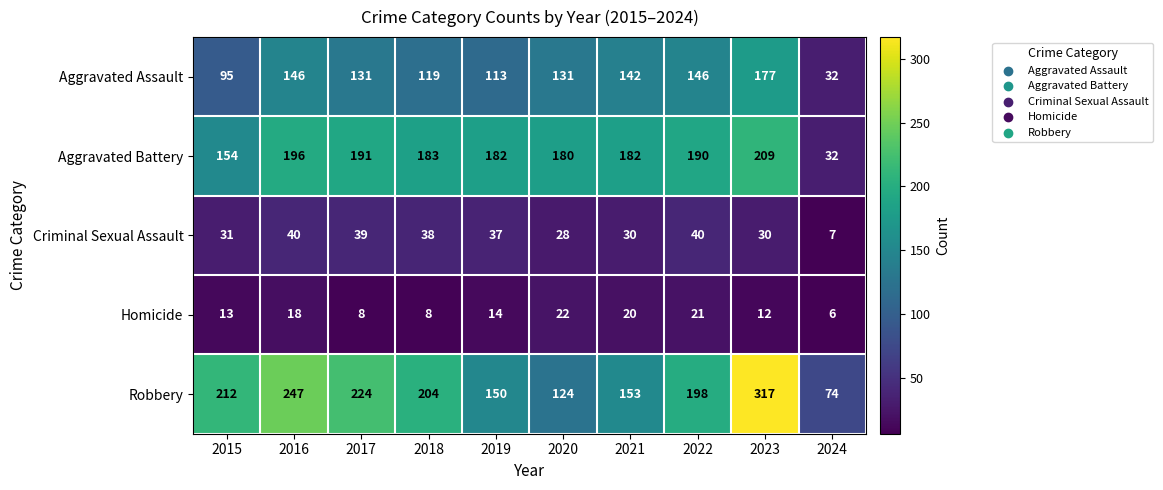

What is the minimum value shown in the chart?

6